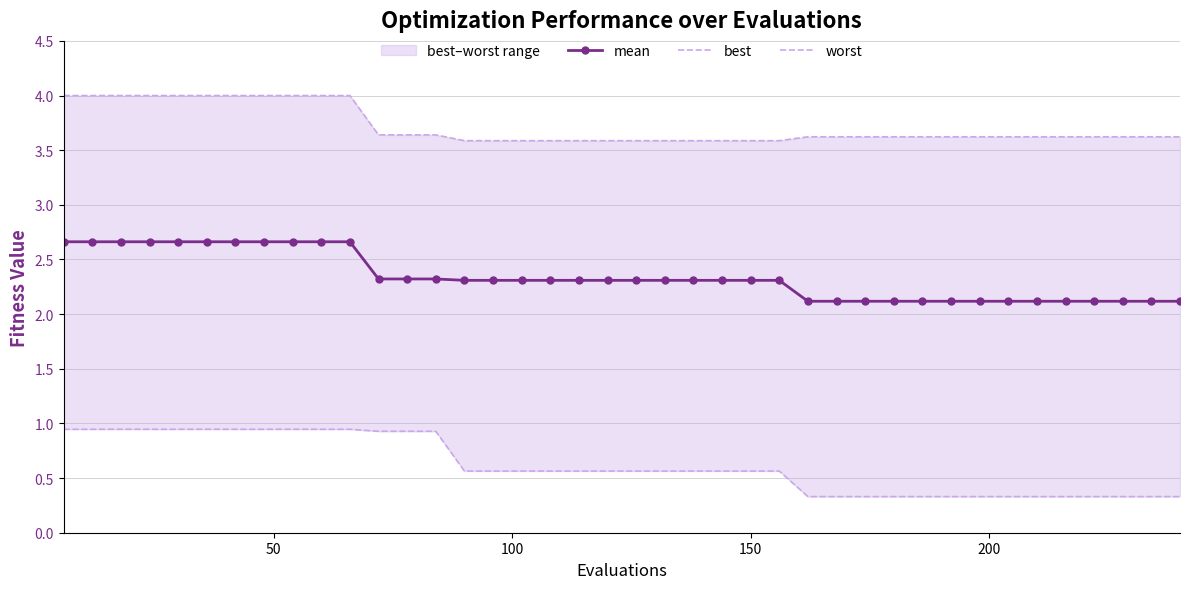

What is the value of the mean point at the 6th from the left?

2.7